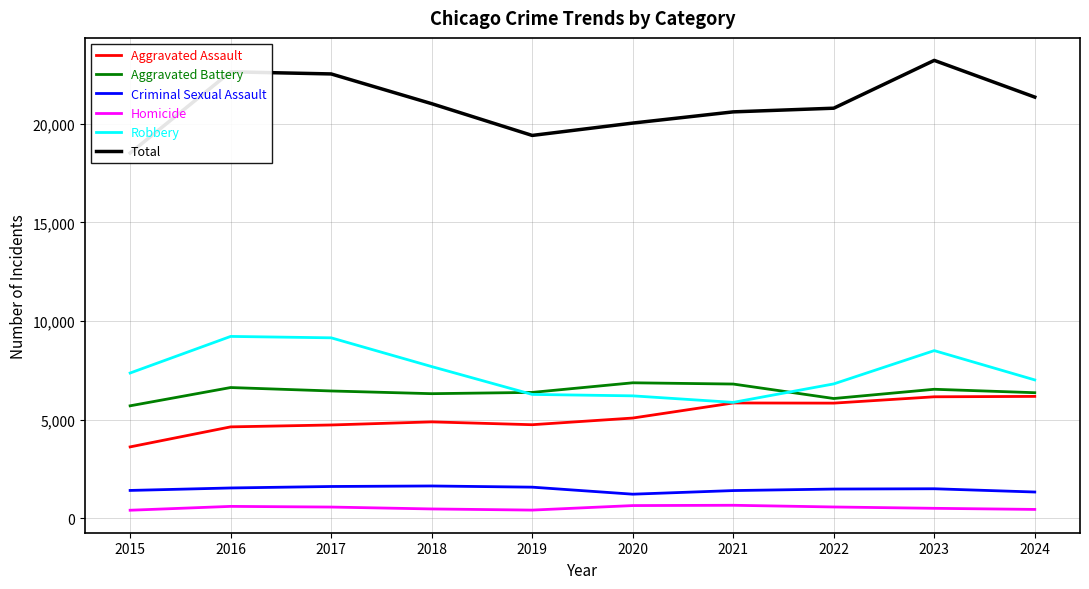

Where is the first local minimum for Aggravated Assault?

2019